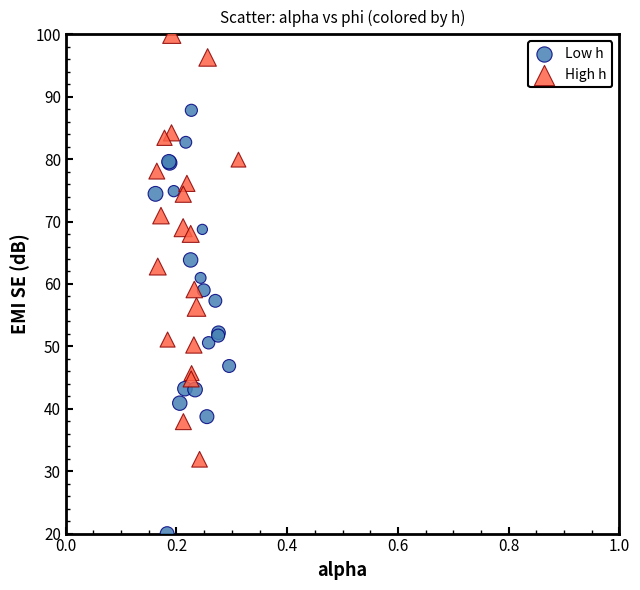

Which series reaches the maximum Y coordinate?

High h